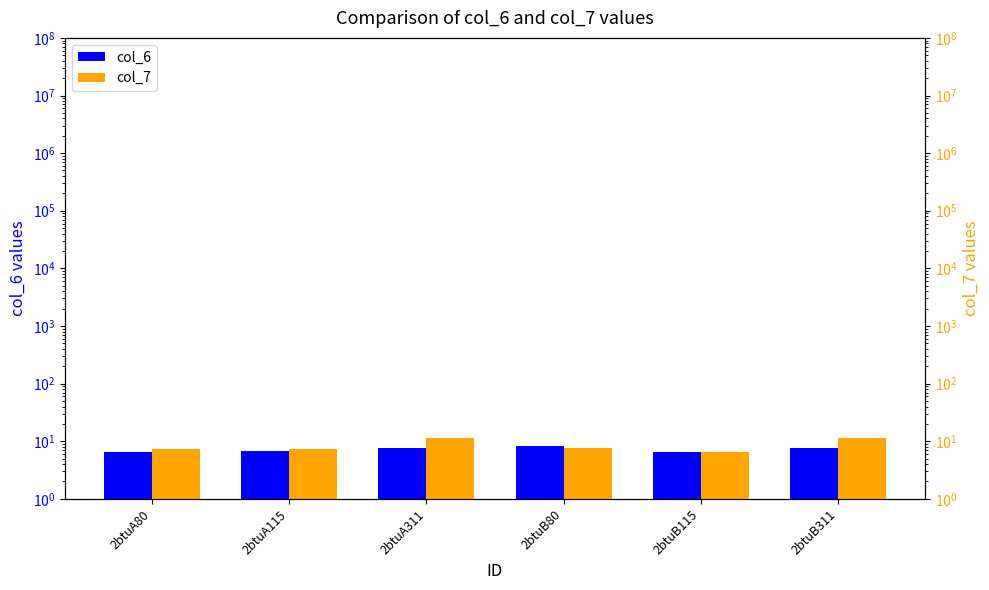

At 2btuB80, list the series in order from smallest to largest.

col_7, col_6